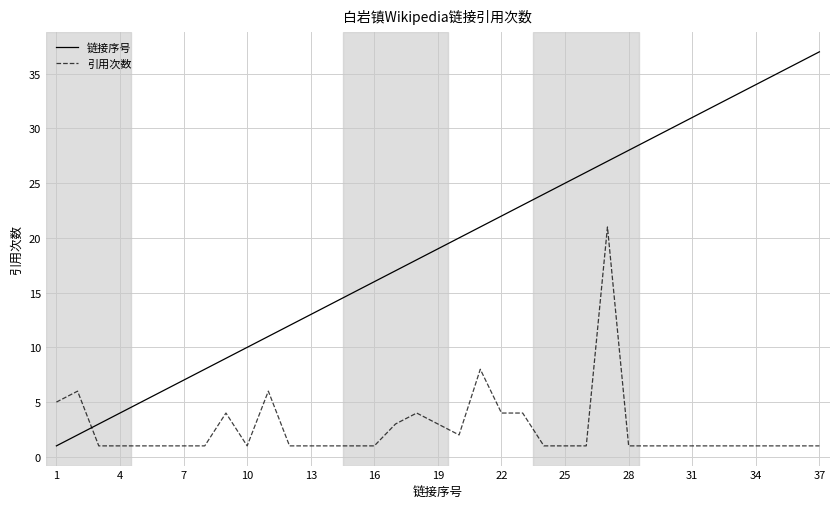

Rank the series by their average value, from lowest to highest.

引用次数, 链接序号